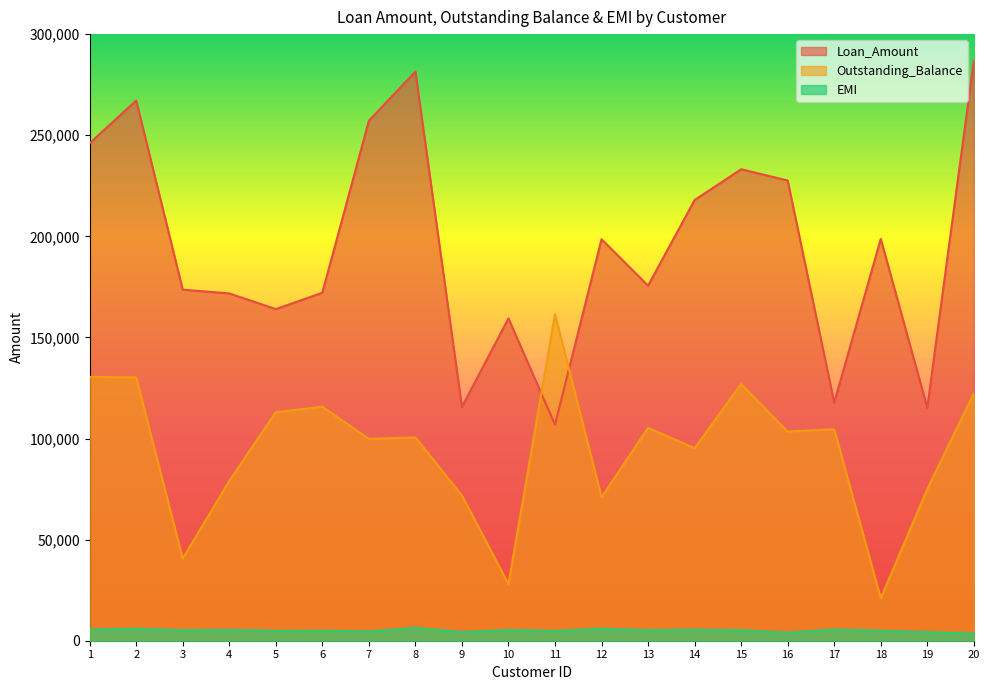

The value of Outstanding_Balance at 10 is 18743. True or false?

False